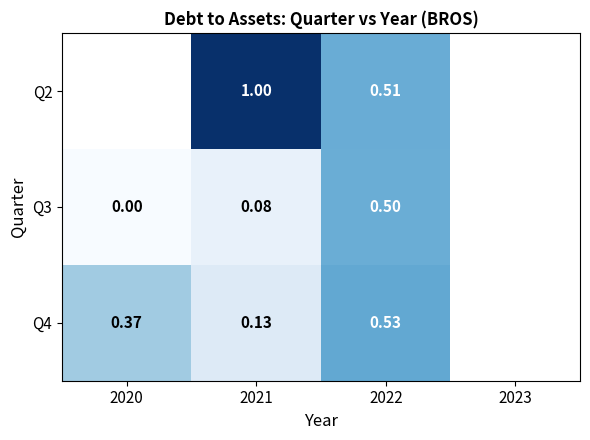

Is the value of Q2 at 2021 greater than the value of Q3 at 2021?

Yes